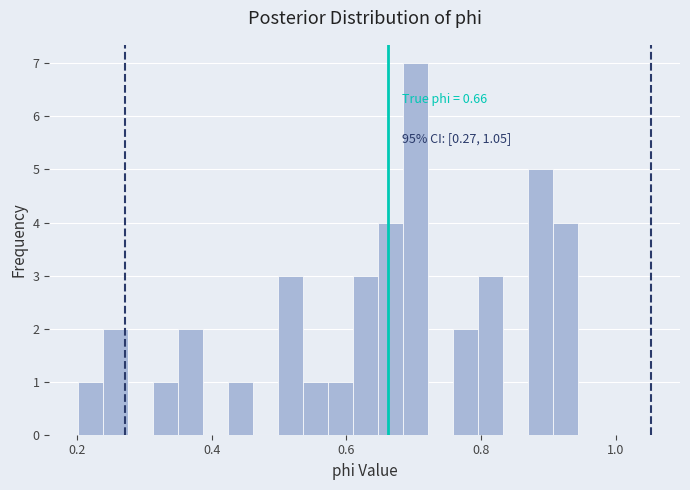

Read against the x-axis, roughly where is the centre of the tallest bar?

0.70